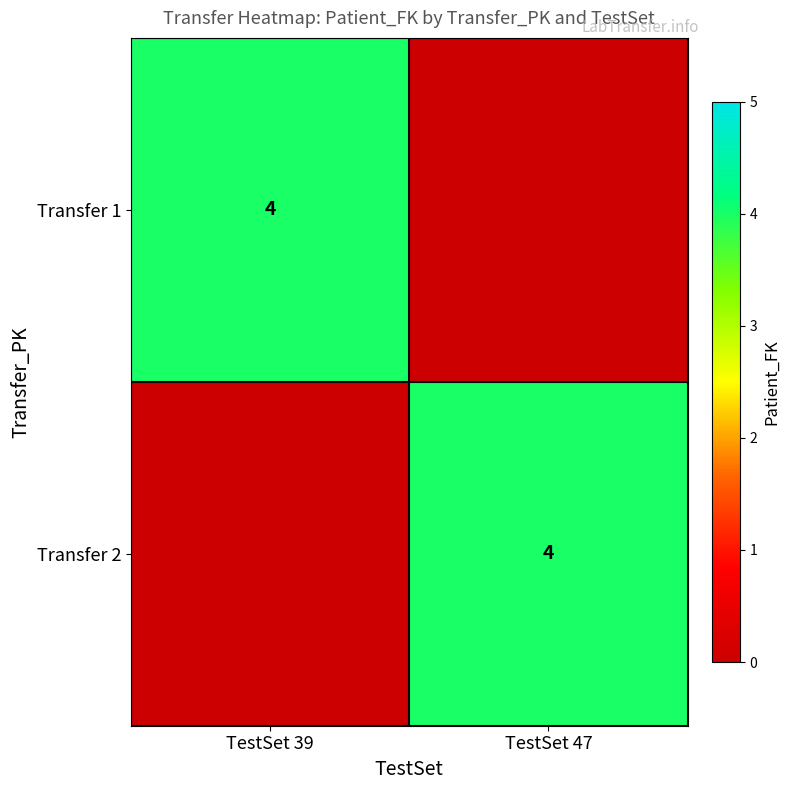

At how many categories does at least one series exceed 0?

2